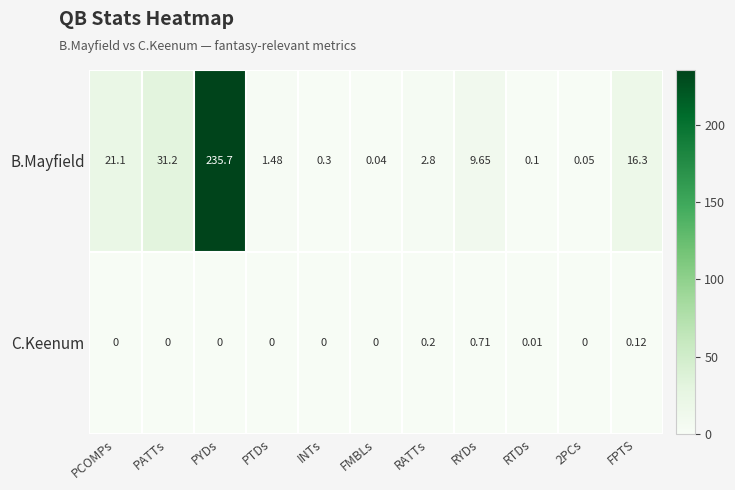

Which category has the highest value in the C.Keenum series?

RYDs